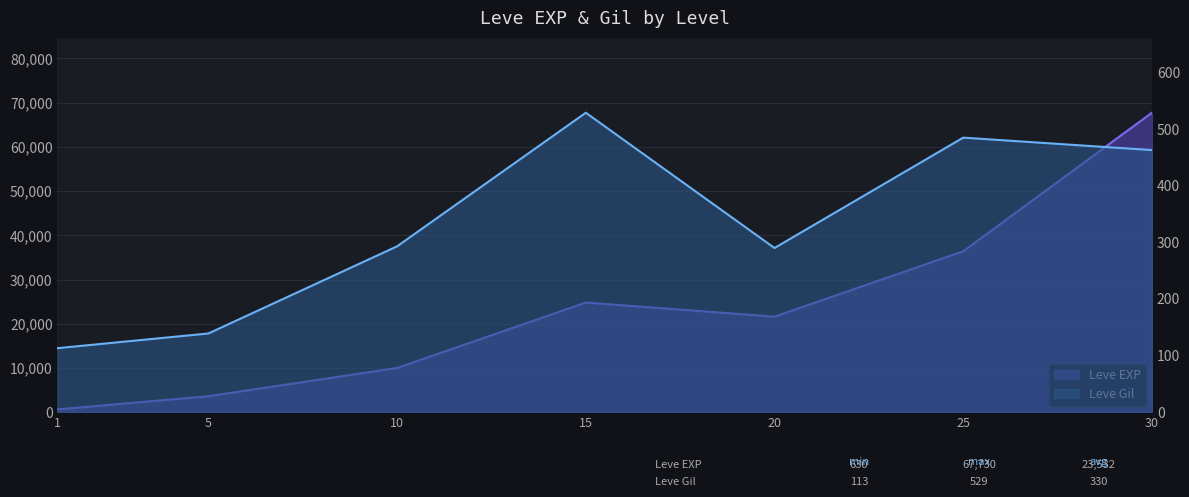

True or false: Leve Gil and Leve EXP cross at least once.

False